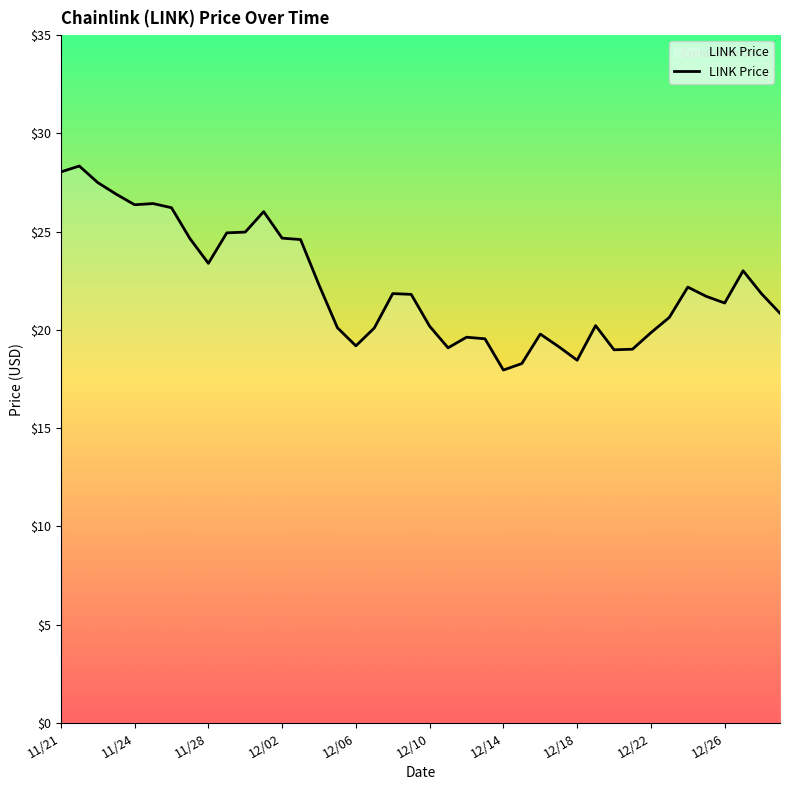

What is the minimum value shown in the chart?

18.0